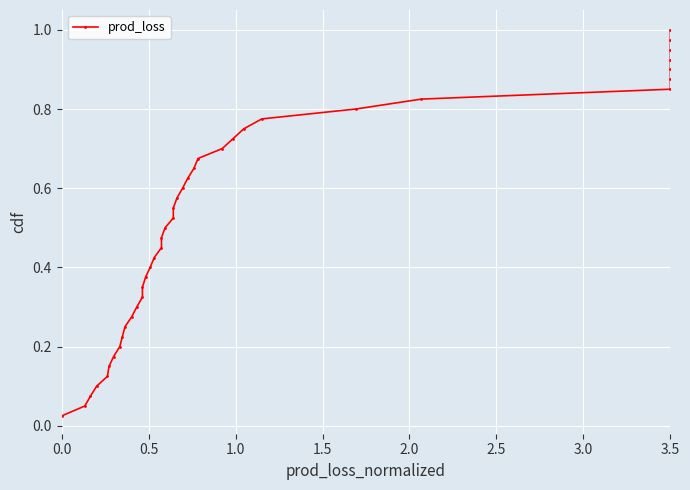

How many lines are shown in the chart?

1